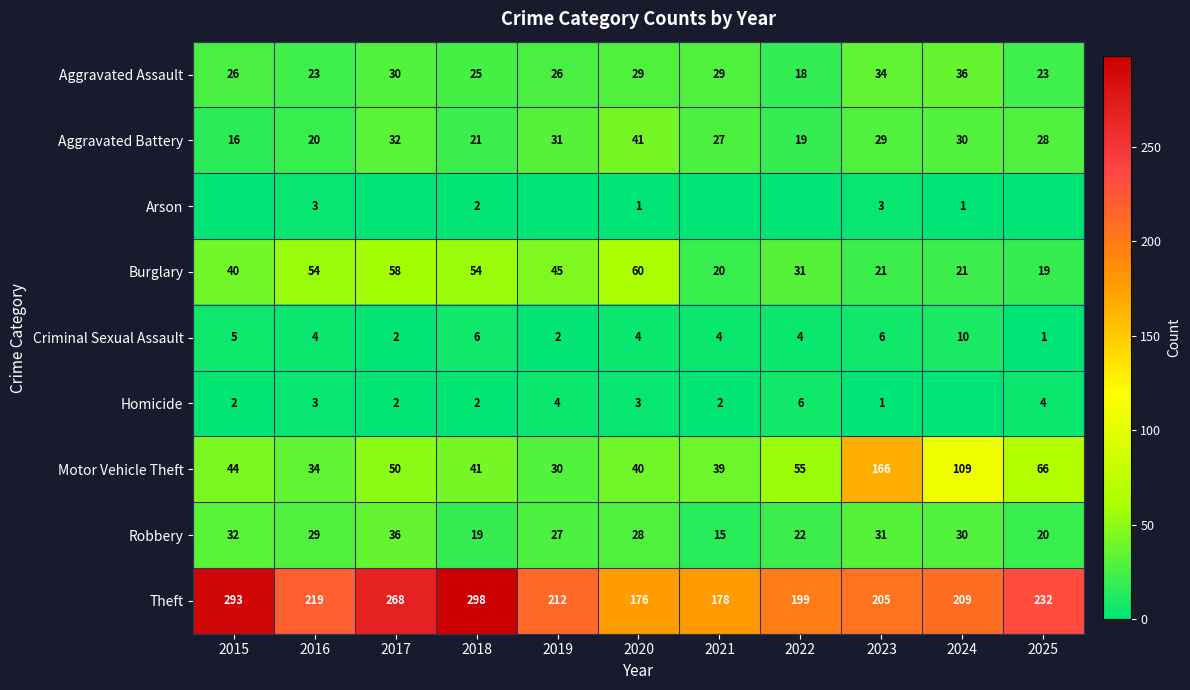

True or false: Aggravated Assault has a value of 51 at 2020.

False